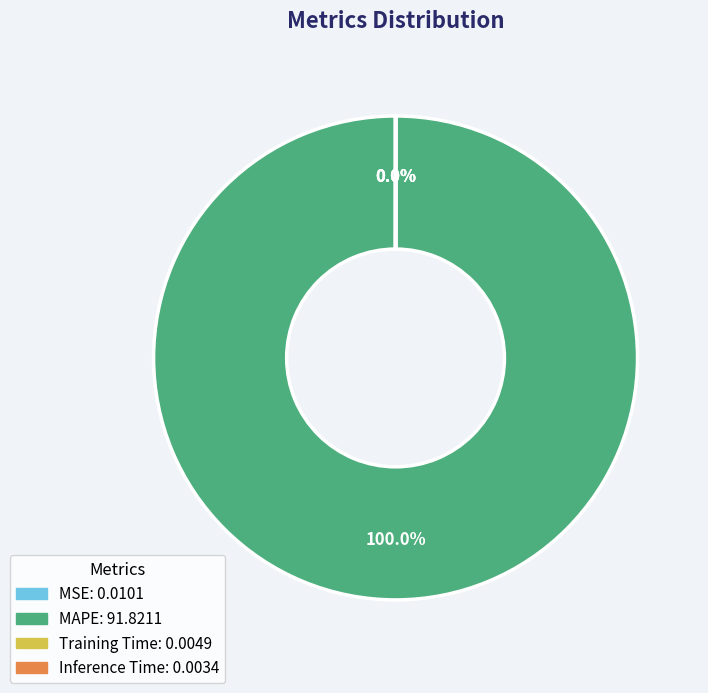

Does any single category account for the majority?

Yes